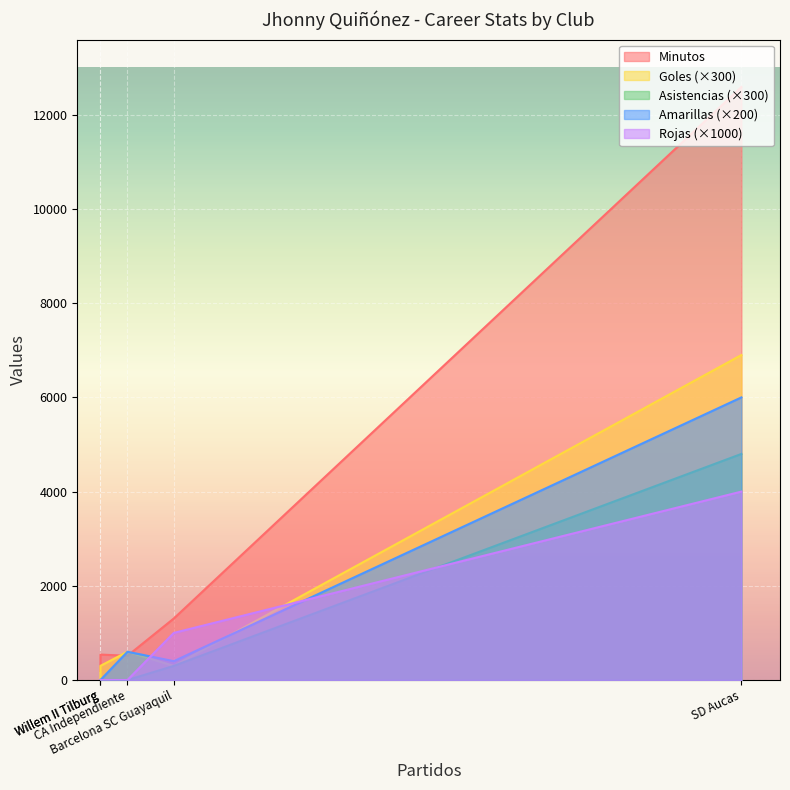

What is the sum of all Goles values?

27